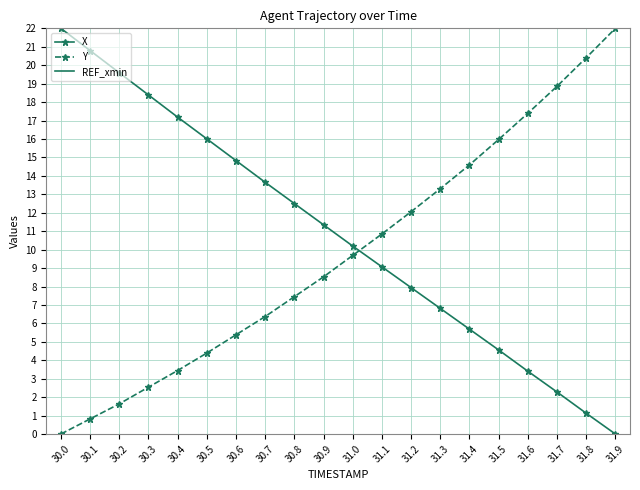

How many lines are shown in the chart?

3